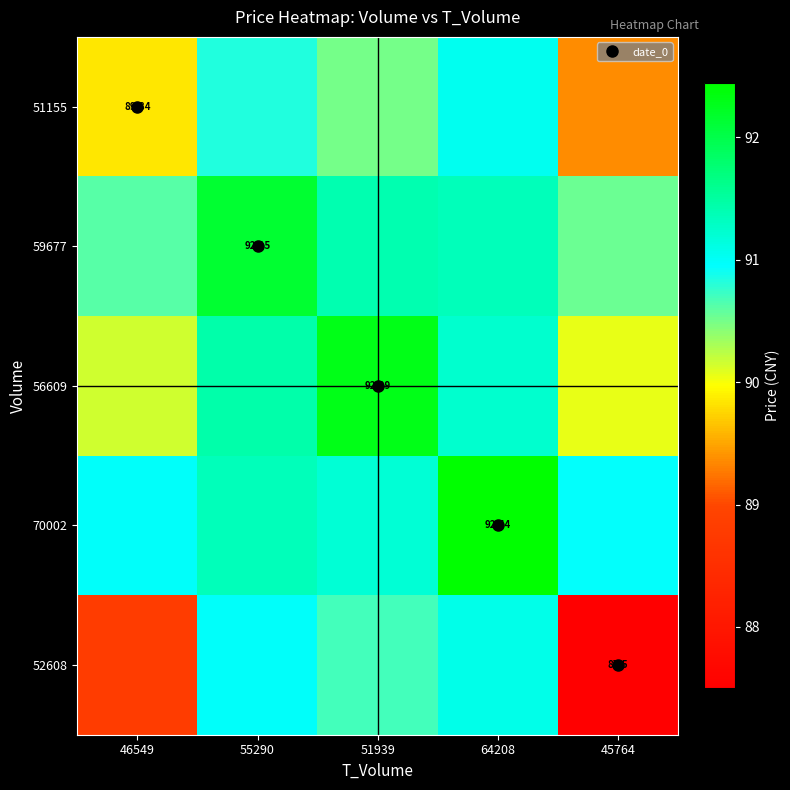

What is the highest value of the 51155 series?

91.0